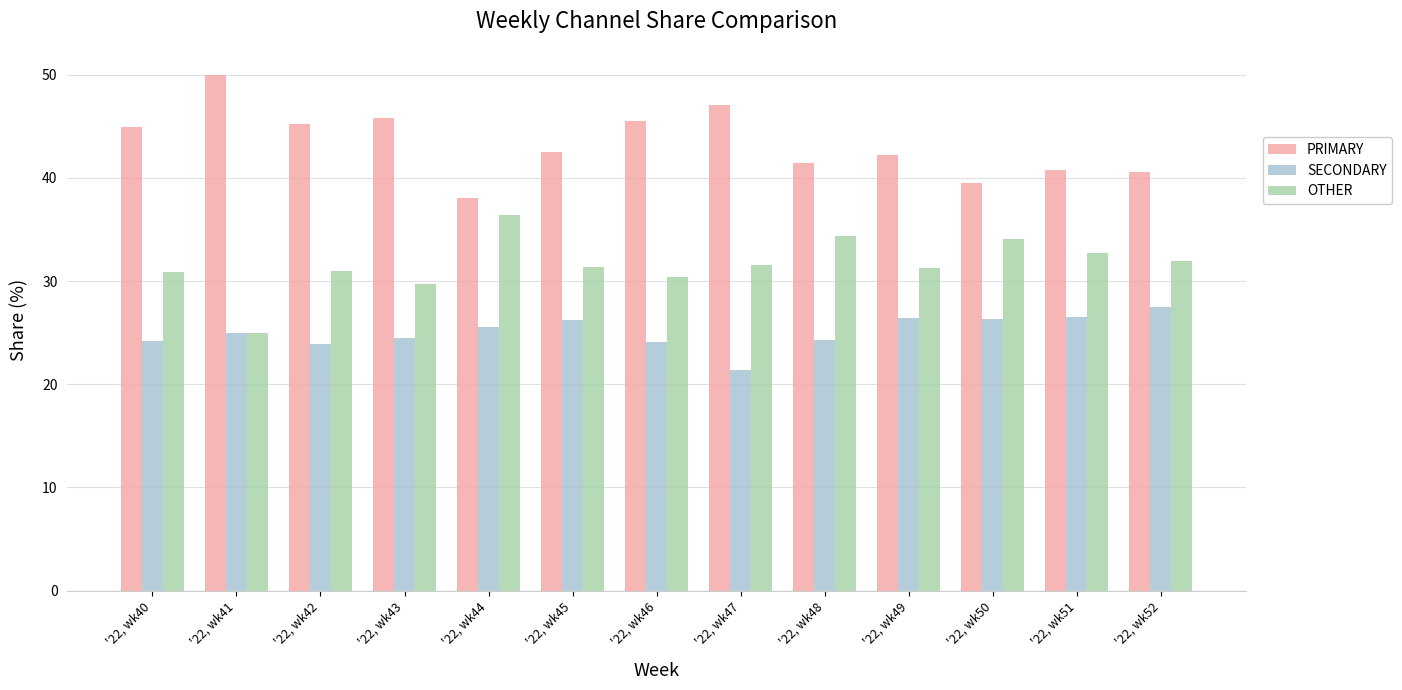

How many values in the PRIMARY series exceed 42?

8